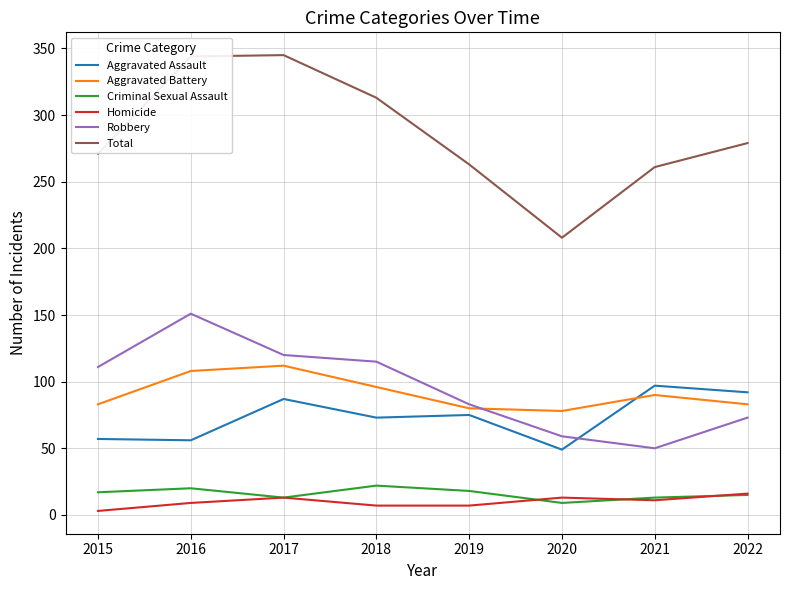

Between 2016 and 2019, which series saw the biggest shift?

Total